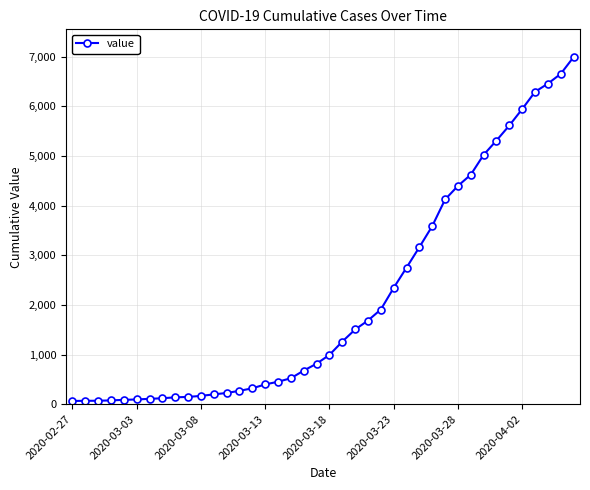

Count the number of data series in this chart.

1